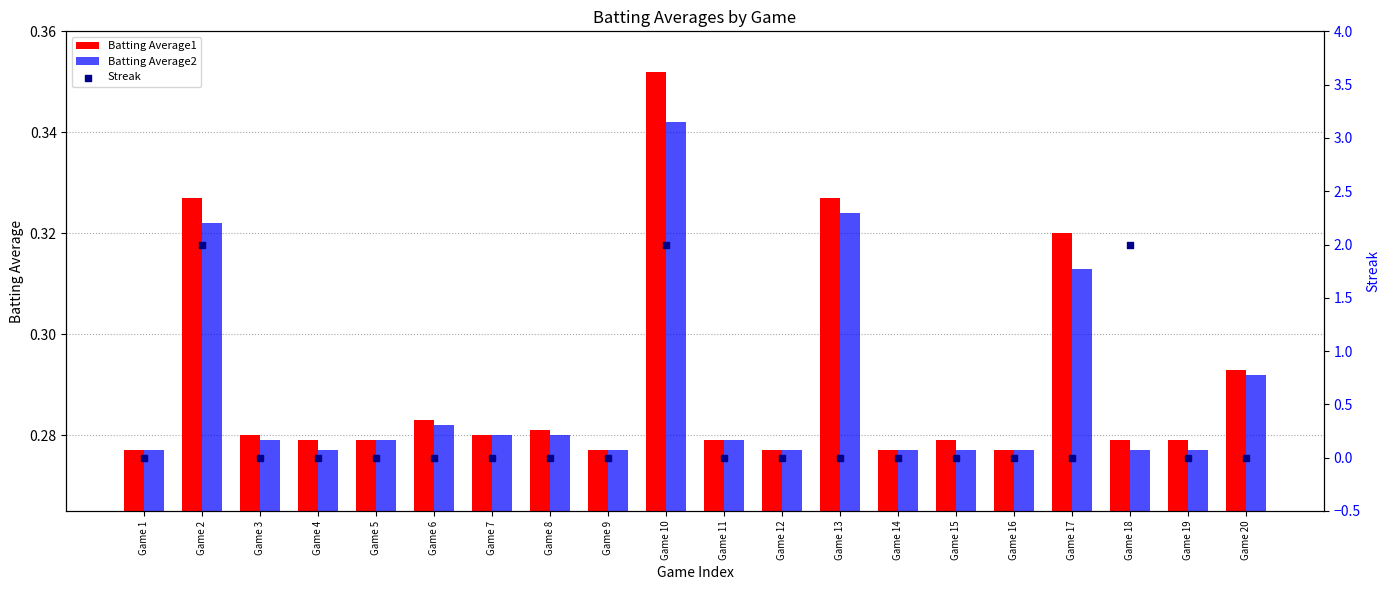

Which series has the largest total across all categories?

Streak